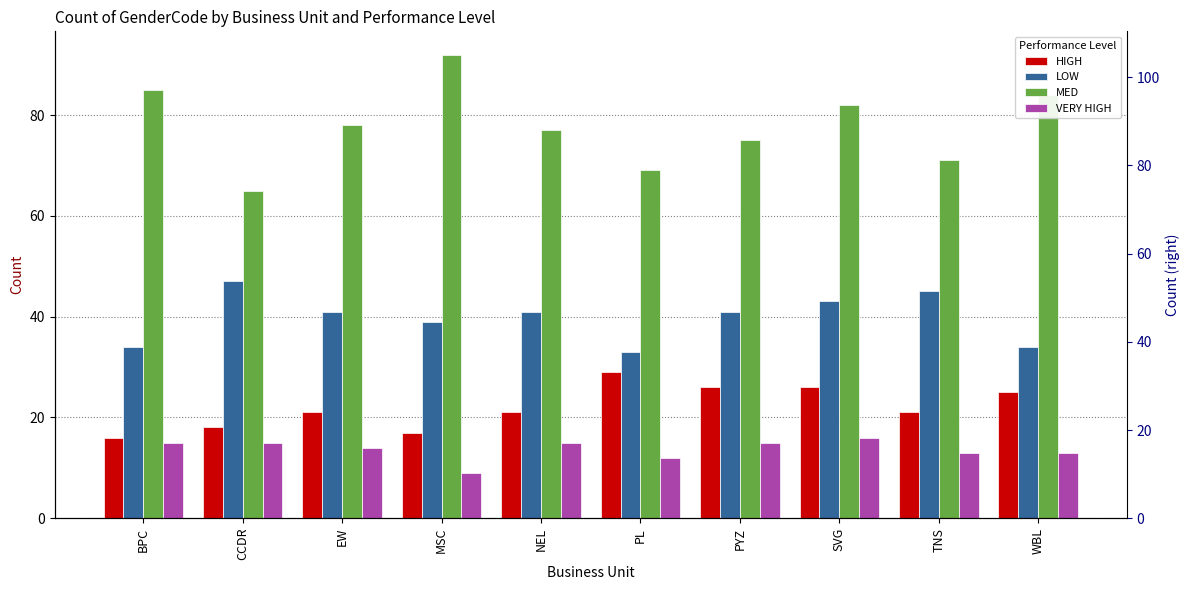

At which category is the sum across all series the highest?

SVG